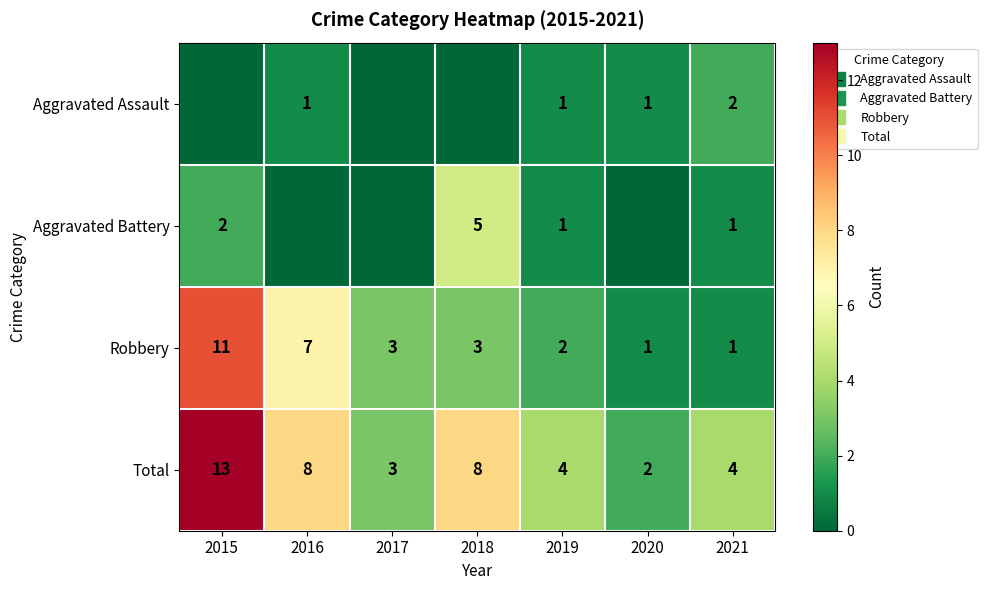

Is it true that Total equals 13 at 2015?

True